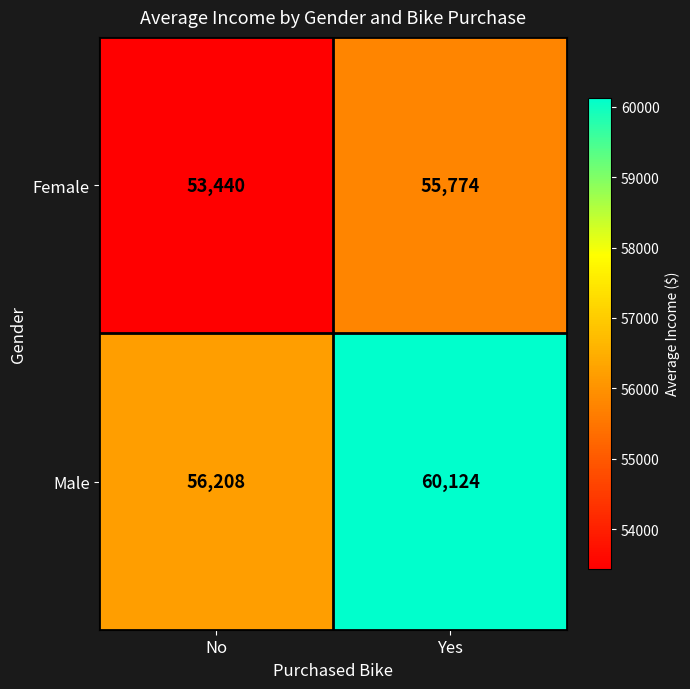

What is the average value of the Female series?

54607